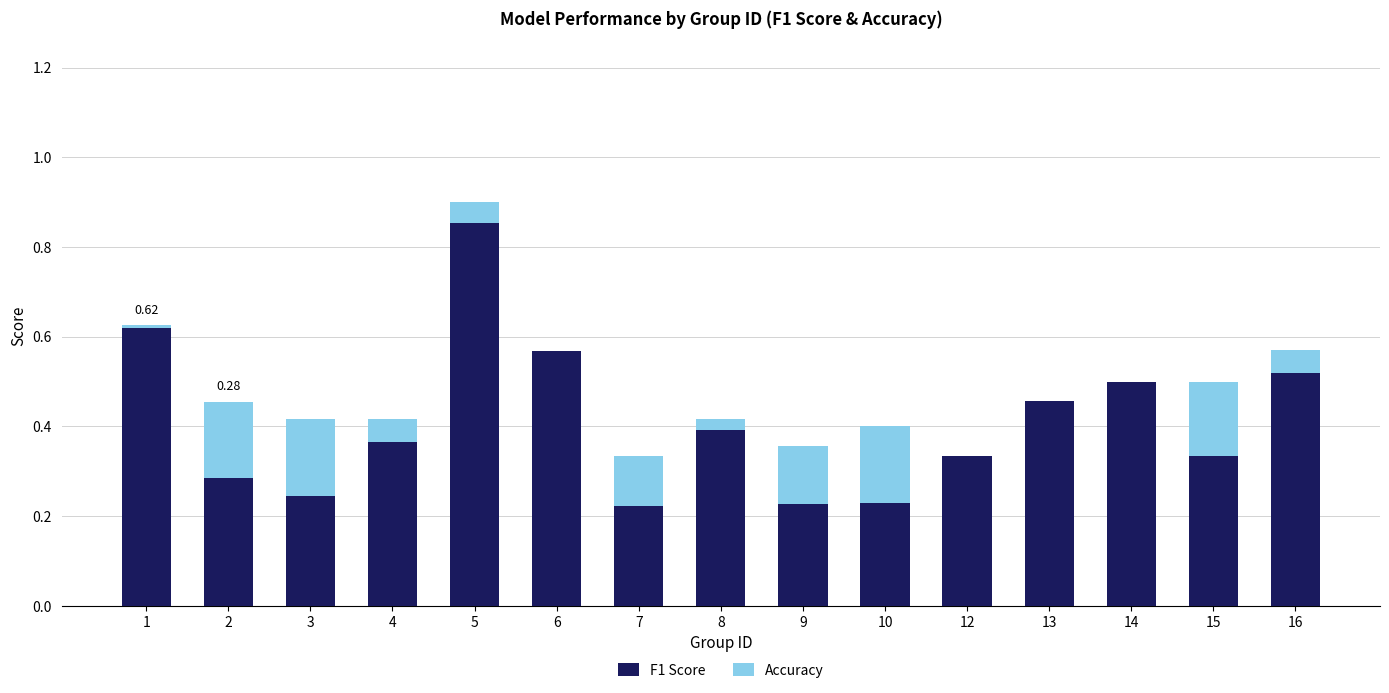

At which category is the sum across all series the highest?

5